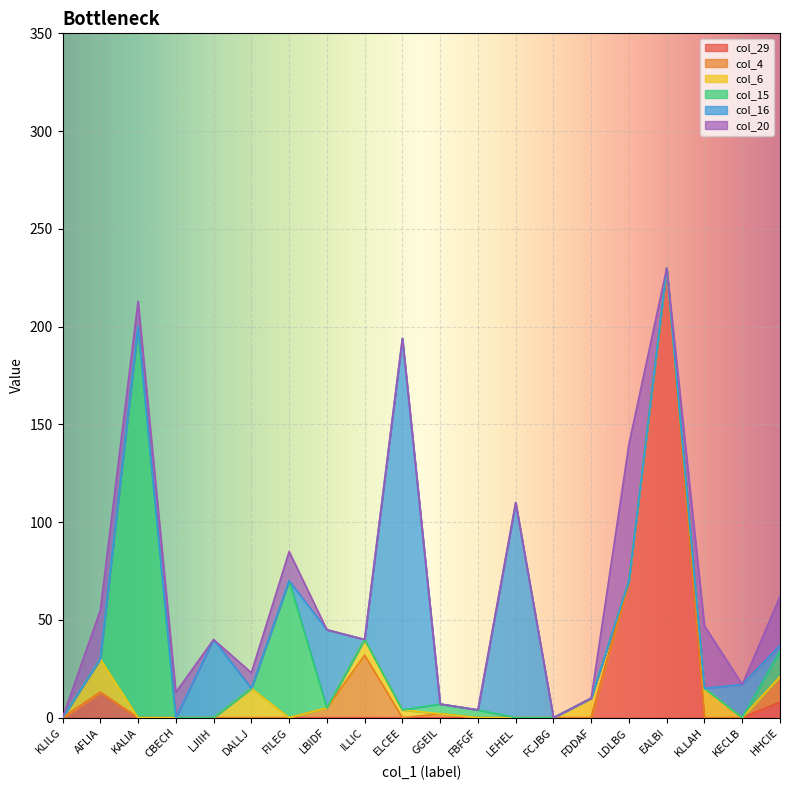

What is the difference between the maximum and minimum values in the col_16 series?

190